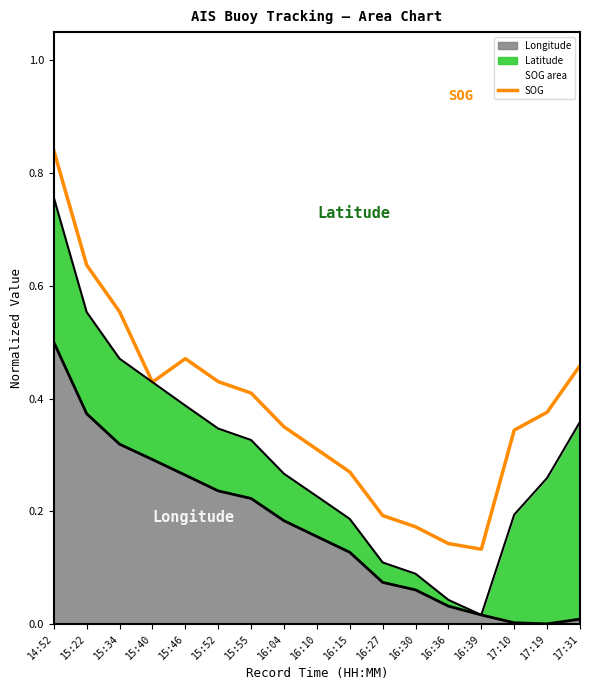

How many interior local peaks (higher than both neighbors) does the data have?

1